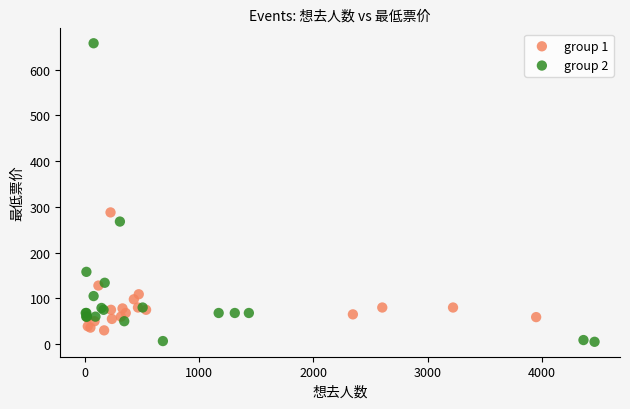

Which series contains the highest Y value?

group 2